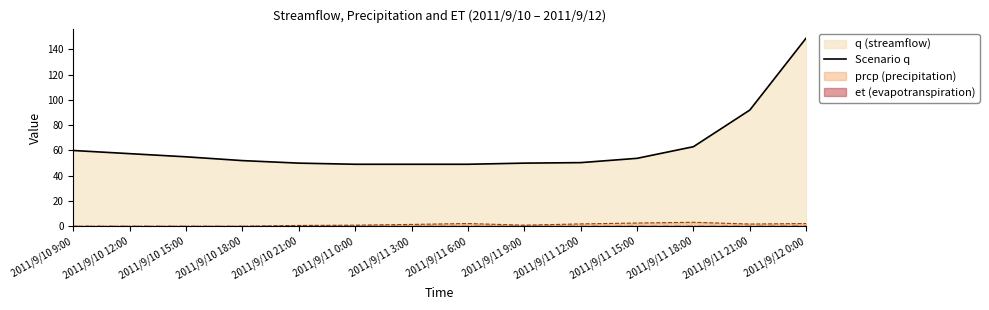

What is the sum of all values?

880.0